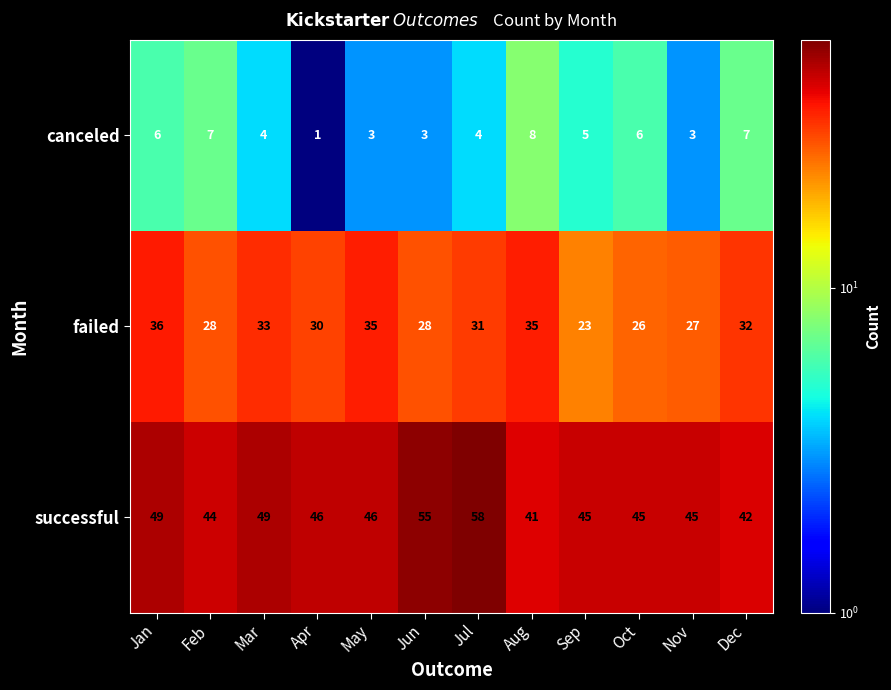

True or false: canceled has a value of 7 at Jul.

False